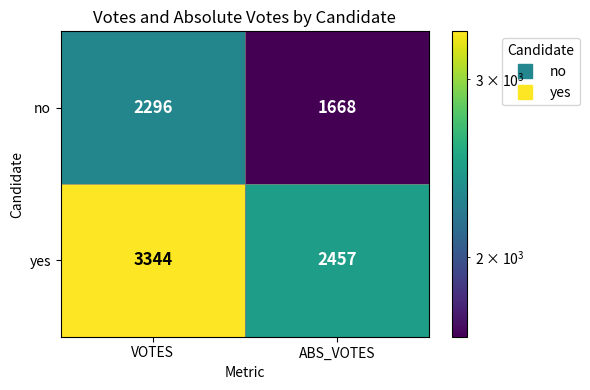

Rank the series by their maximum value, from highest to lowest.

yes, no